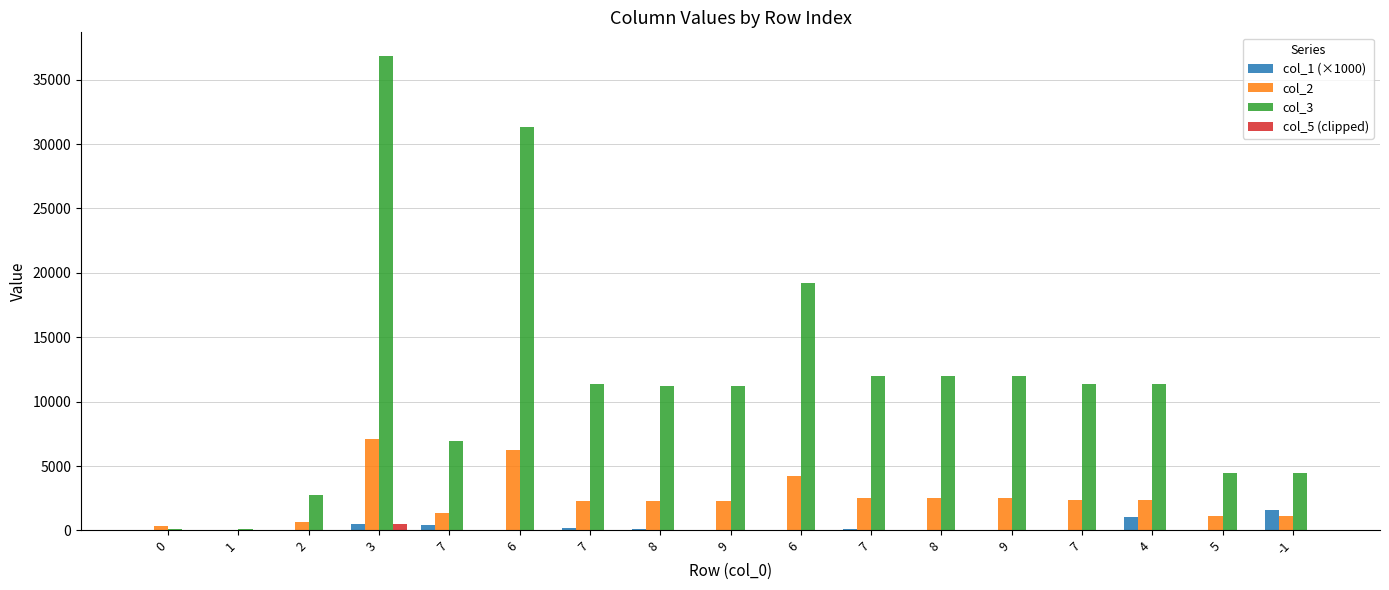

Reading left to right, extract all data points from this chart.

col_1 (×1000): 0.0	6.6	13.3	508.0	436.5	16.2	219.5	77.3	33.2	10.2	97.8	58.7	31.9	29.9	1014.8	33.2	1575.9
col_2: 384.0	66.0	642.0	7067.0	1375.0	6223.0	2324.0	2324.0	2324.0	4214.0	2514.0	2514.0	2514.0	2373.0	2373.0	1134.0	1134.0
col_3: 128.0	128.0	2730.0	36830.0	6980.0	31313.0	11373.0	11196.0	11196.0	19191.0	12023.0	12022.0	12022.0	11377.0	11377.0	4433.0	4433.0
col_5 (clipped): 0.0	0.0	0.0	488.1	8.4	6.2	4.7	4.3	3.9	4.1	3.8	3.8	3.7	3.7	3.7	3.7	3.7